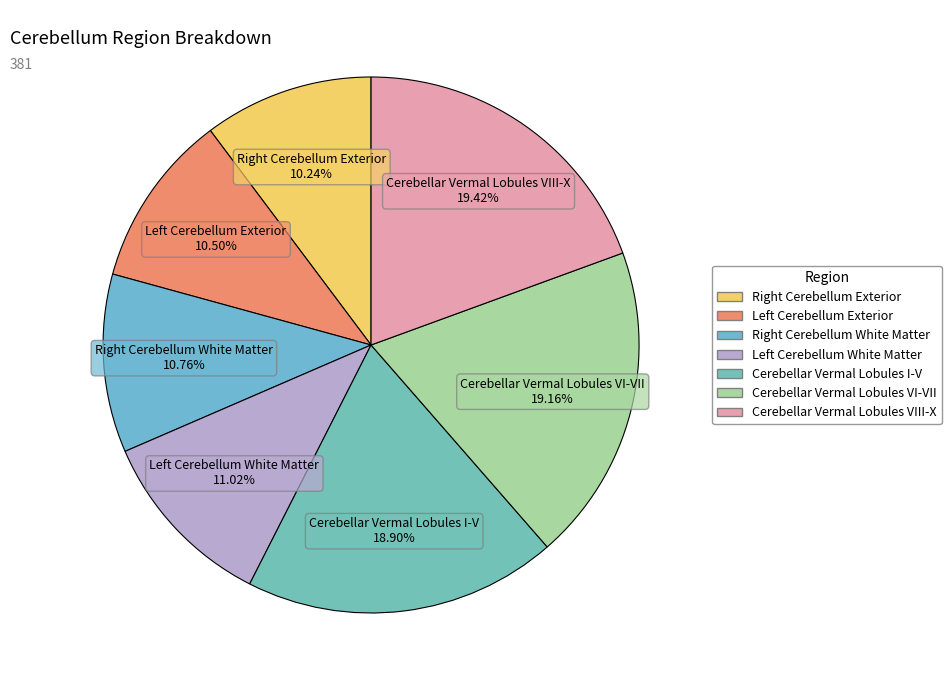

Is there any slice that represents more than half of the pie?

No